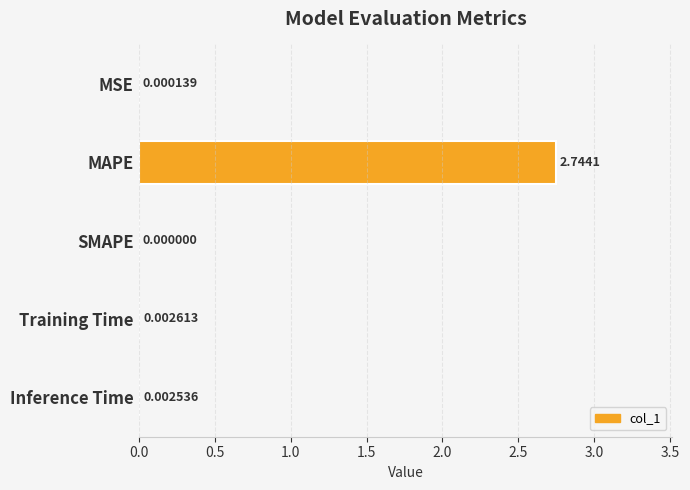

At which label is the value closest to 1?

Training Time